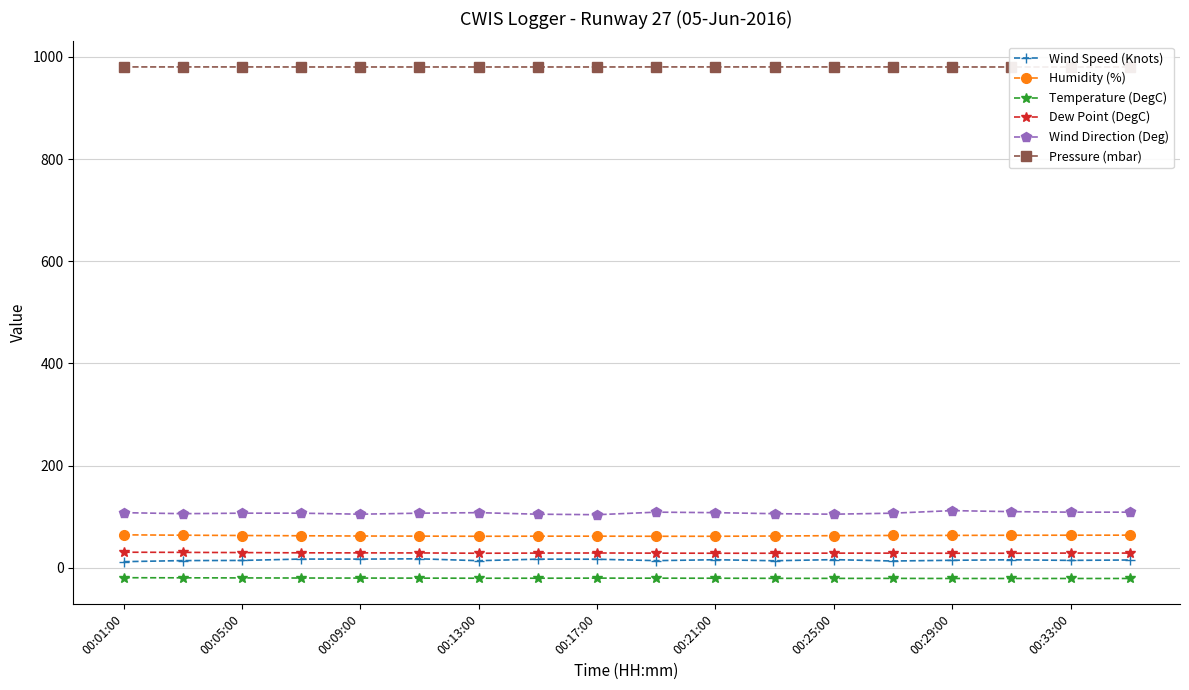

At how many categories does at least one series exceed 489?

18